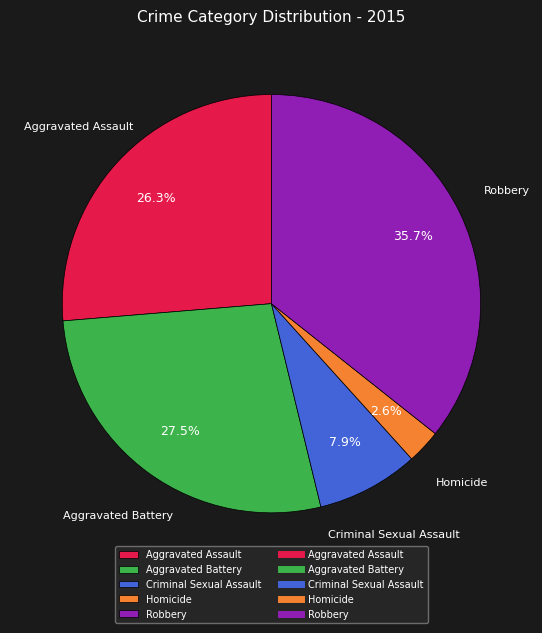

Is it true that Aggravated Assault is 26% of the pie?

True